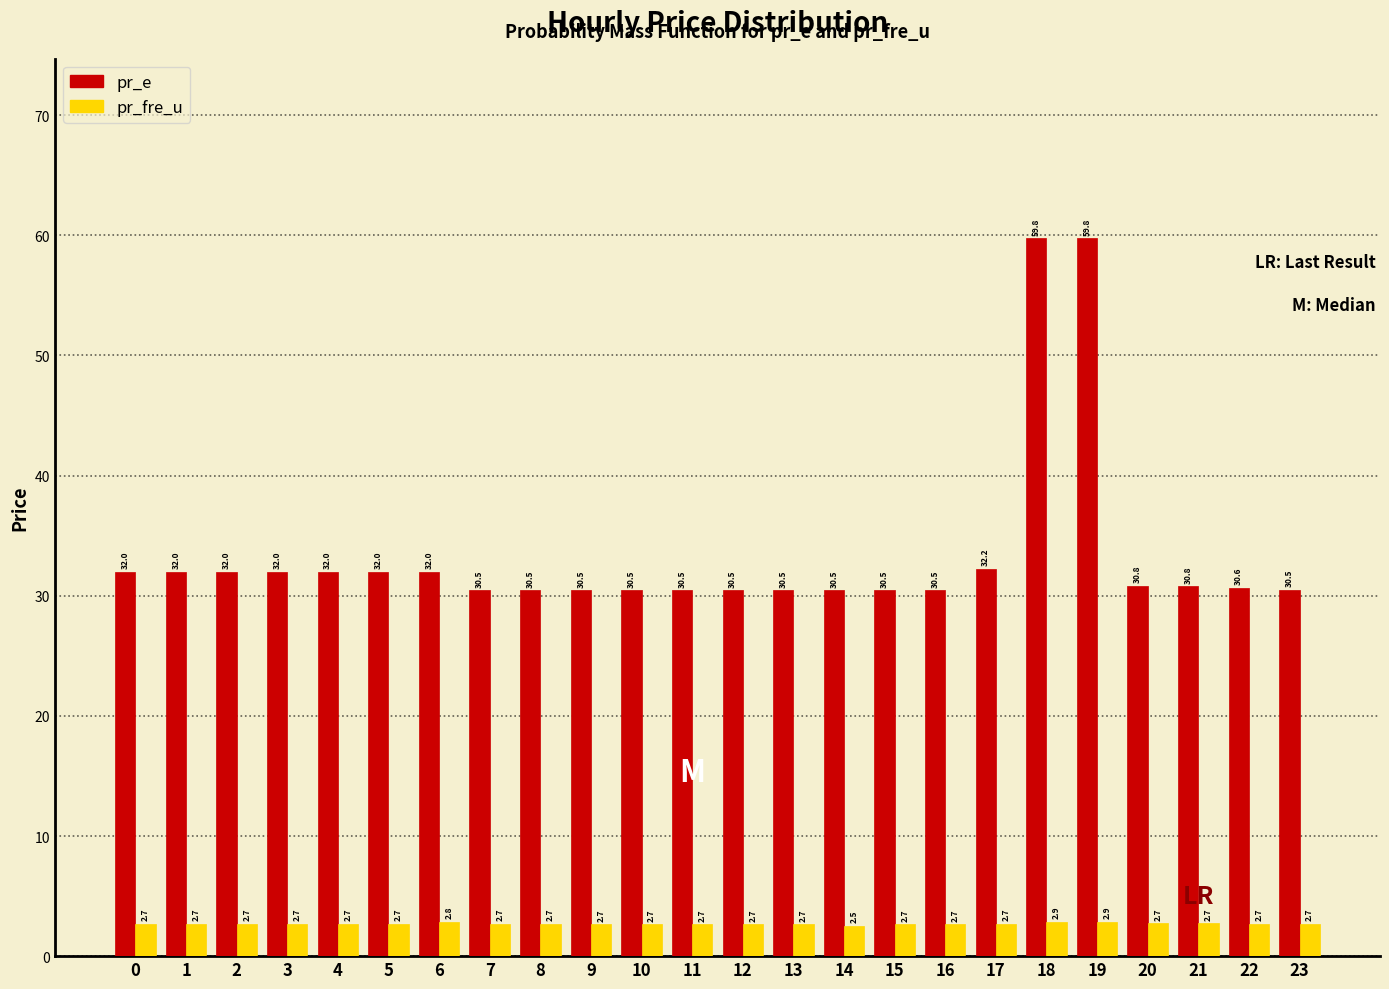

Reading left to right, what are all the values shown in this chart?

pr_e: 32.0	32.0	32.0	32.0	32.0	32.0	32.0	30.5	30.5	30.5	30.5	30.5	30.5	30.5	30.5	30.5	30.5	32.2	59.8	59.8	30.8	30.8	30.6	30.5
pr_fre_u: 2.7	2.7	2.7	2.7	2.7	2.7	2.8	2.7	2.7	2.7	2.7	2.7	2.7	2.7	2.5	2.7	2.7	2.7	2.9	2.9	2.7	2.7	2.7	2.7